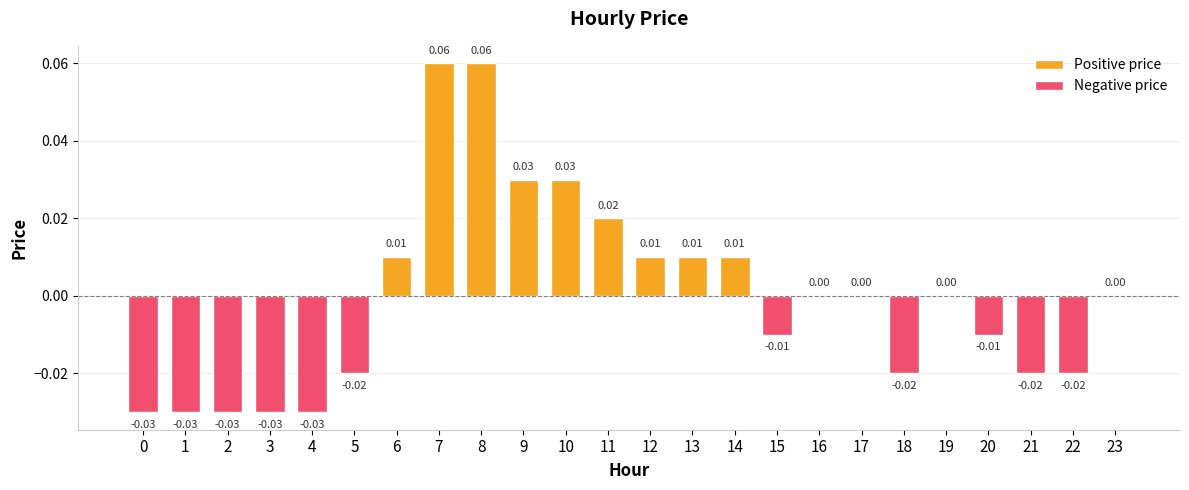

Count the values in the range 0 to 1.

13